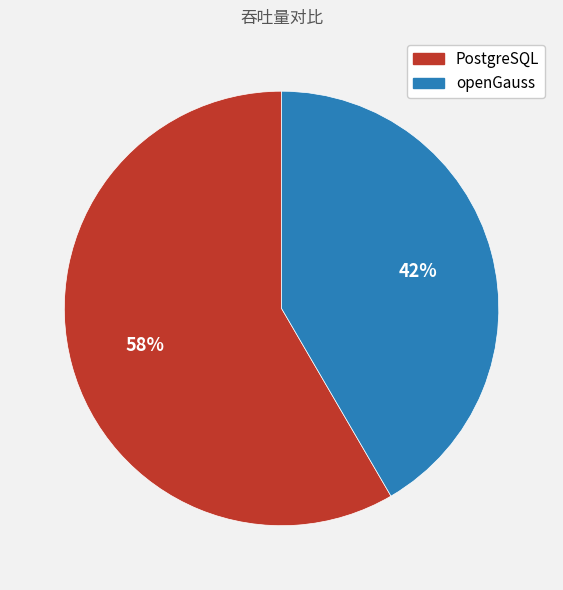

To the nearest percent, what is the average slice percentage?

50%